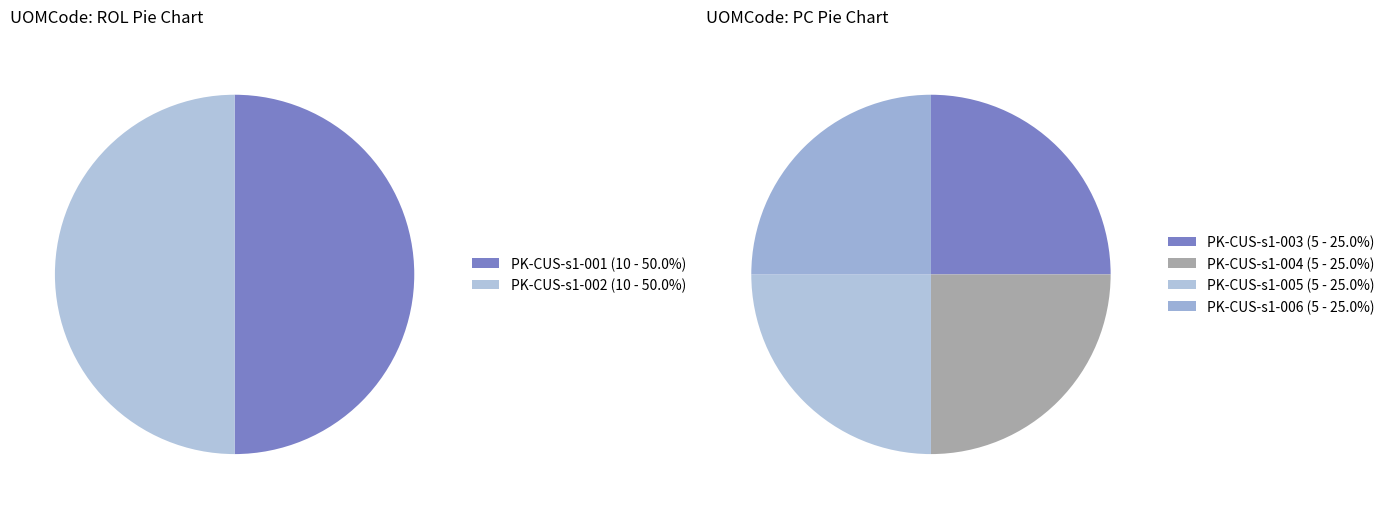

How many slices are in this pie chart?

6